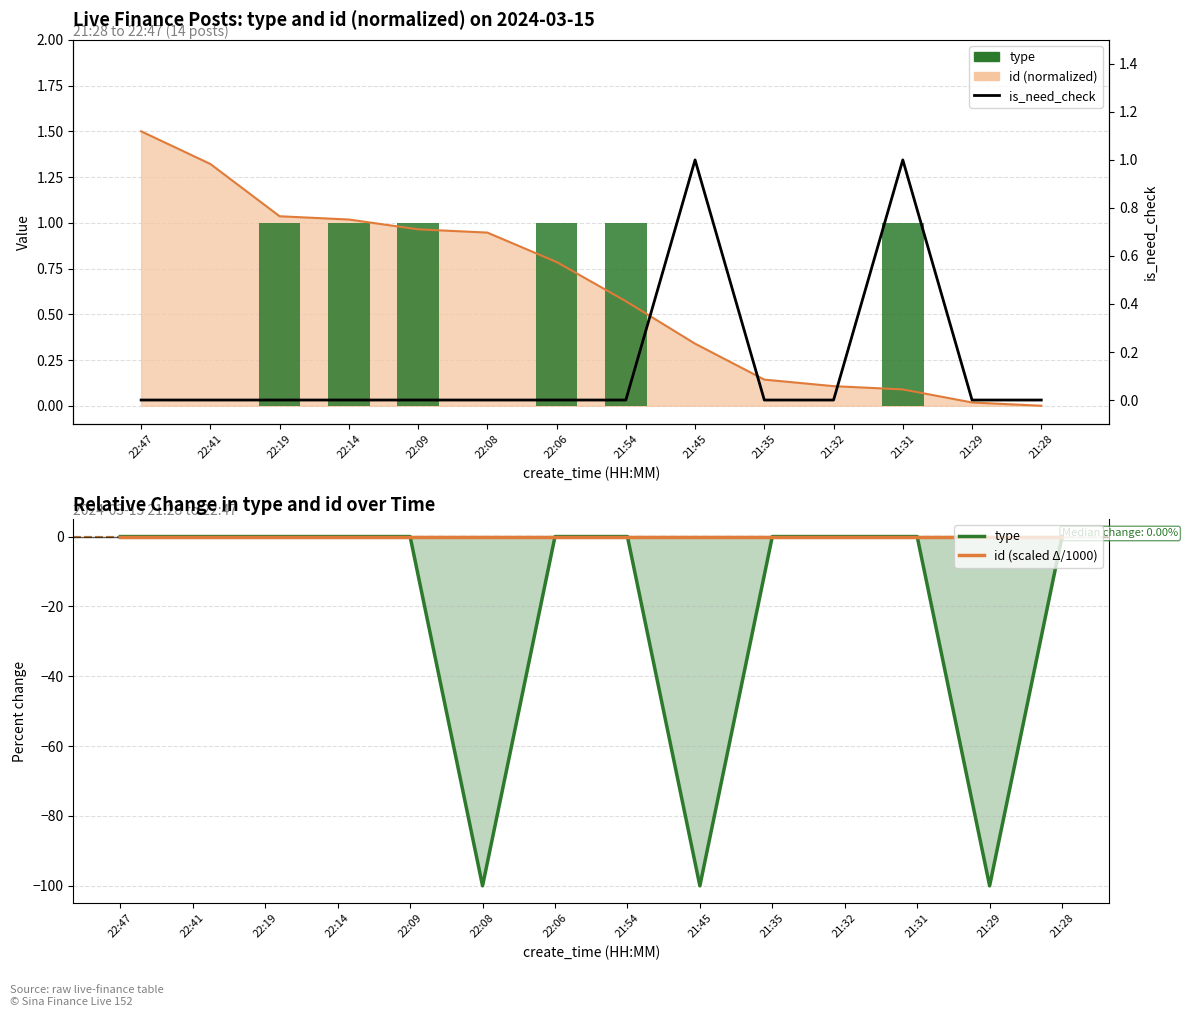

At which category is the sum across all series the highest?

21:31